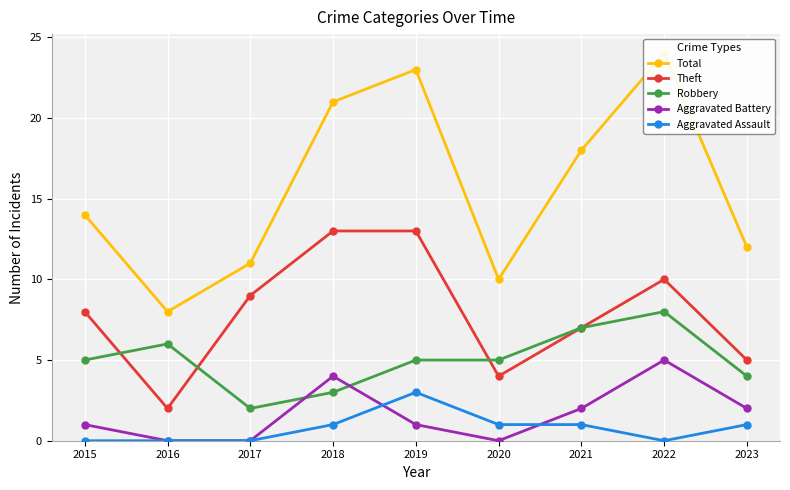

True or false: Robbery and Aggravated Assault cross at least once.

False